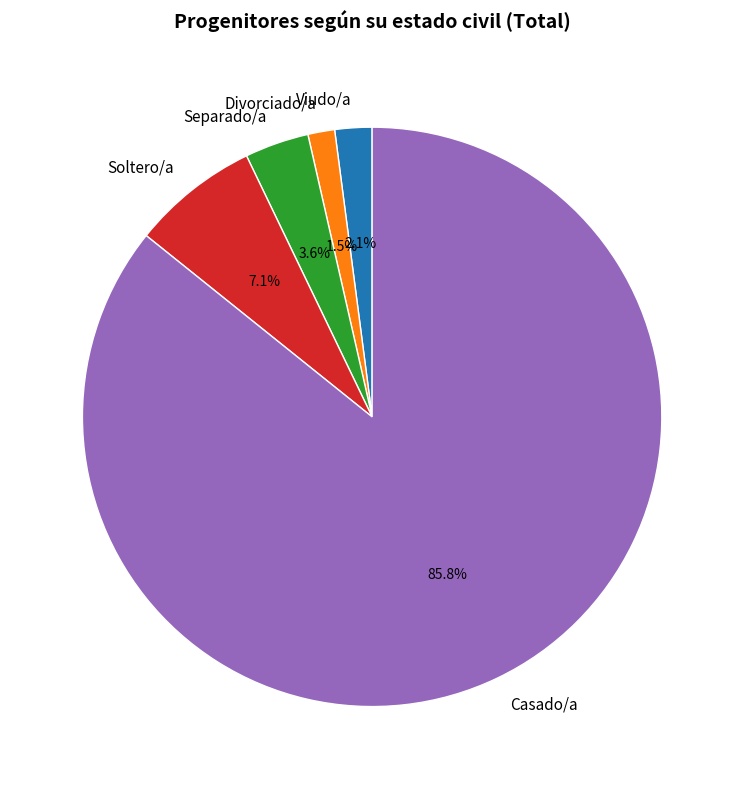

Is there any slice that represents more than half of the pie?

Yes